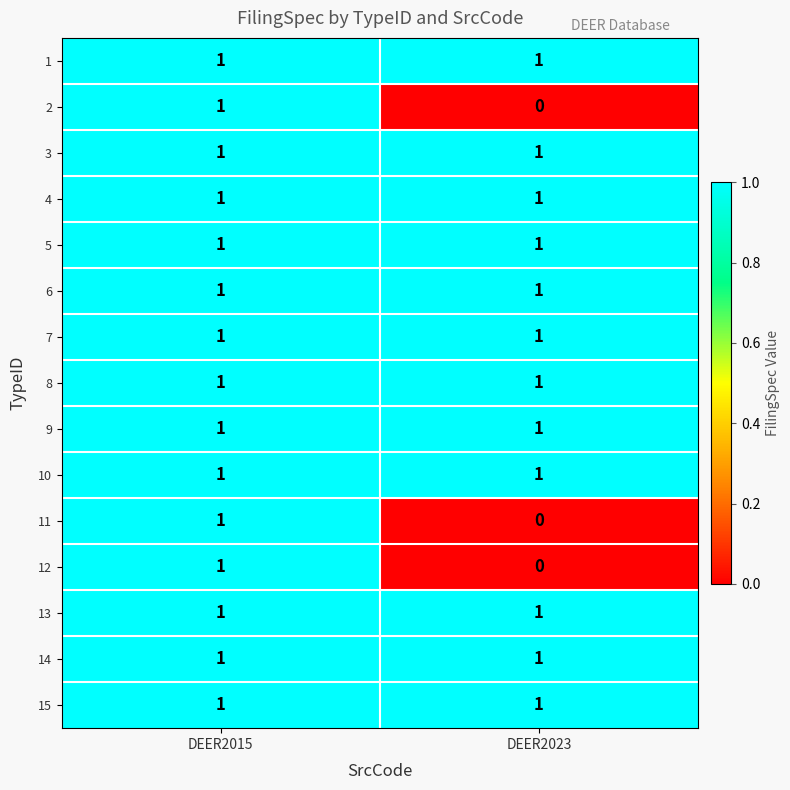

True or false: 14 has a value of 0 at DEER2023.

False